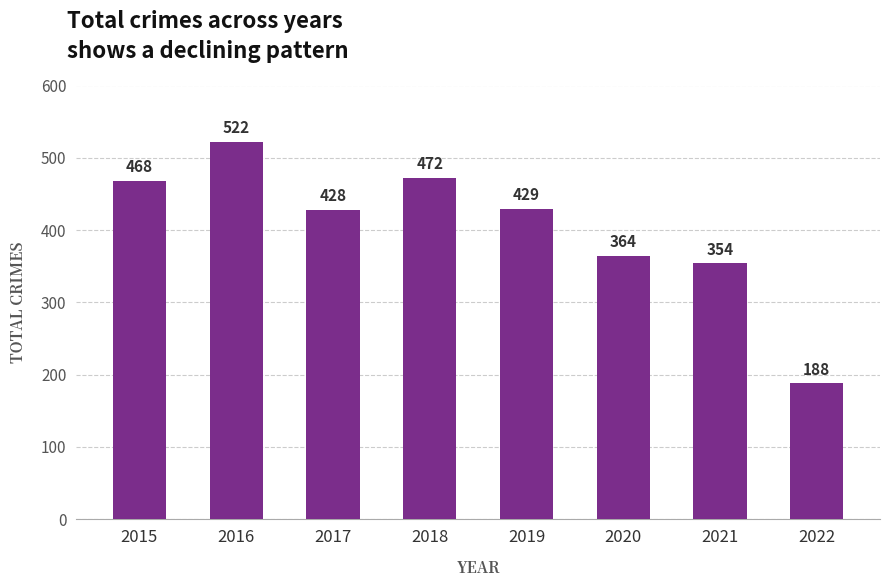

Reading right to left, transcribe all the data shown in this chart.

2022=188	2021=354	2020=364	2019=429	2018=472	2017=428	2016=522	2015=468